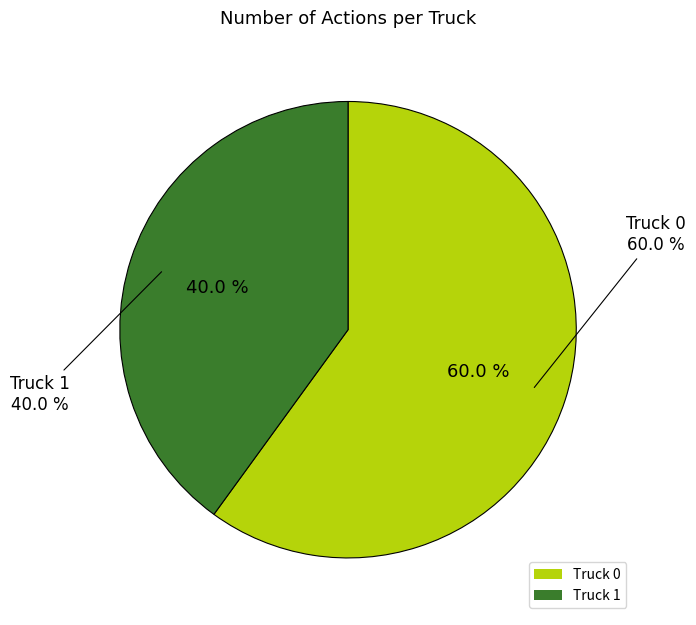

What percentage is the Truck 1 slice, to the nearest percent?

40%